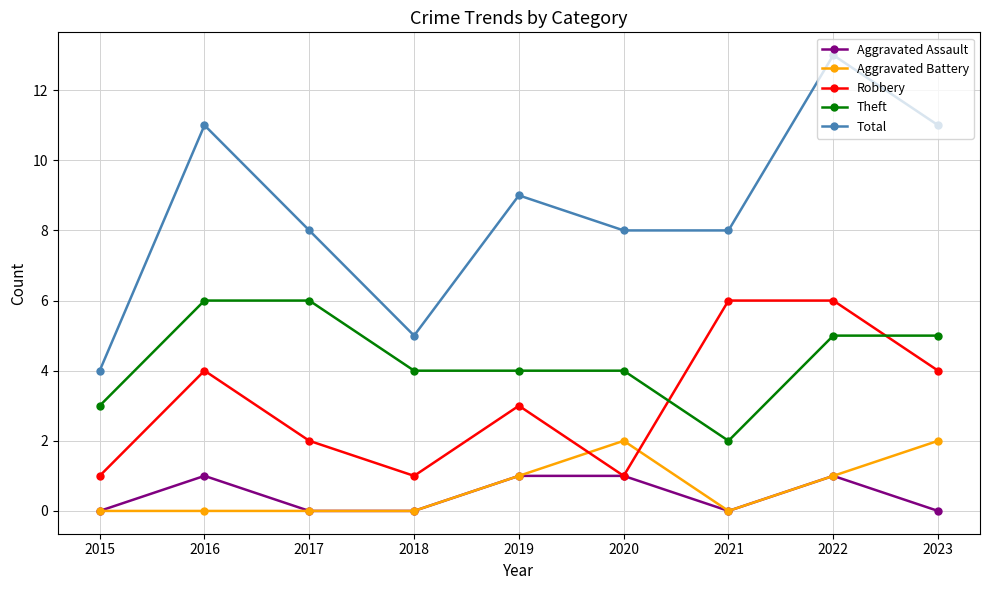

At which label does Total reach its minimum?

2015